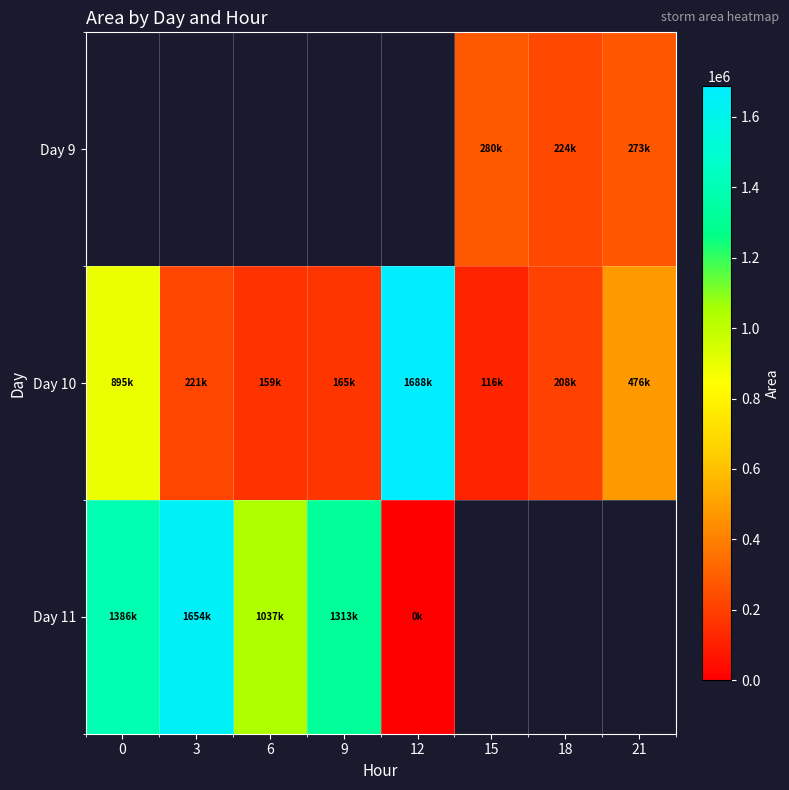

Where is Day 11 nearest to the value 827187?

6